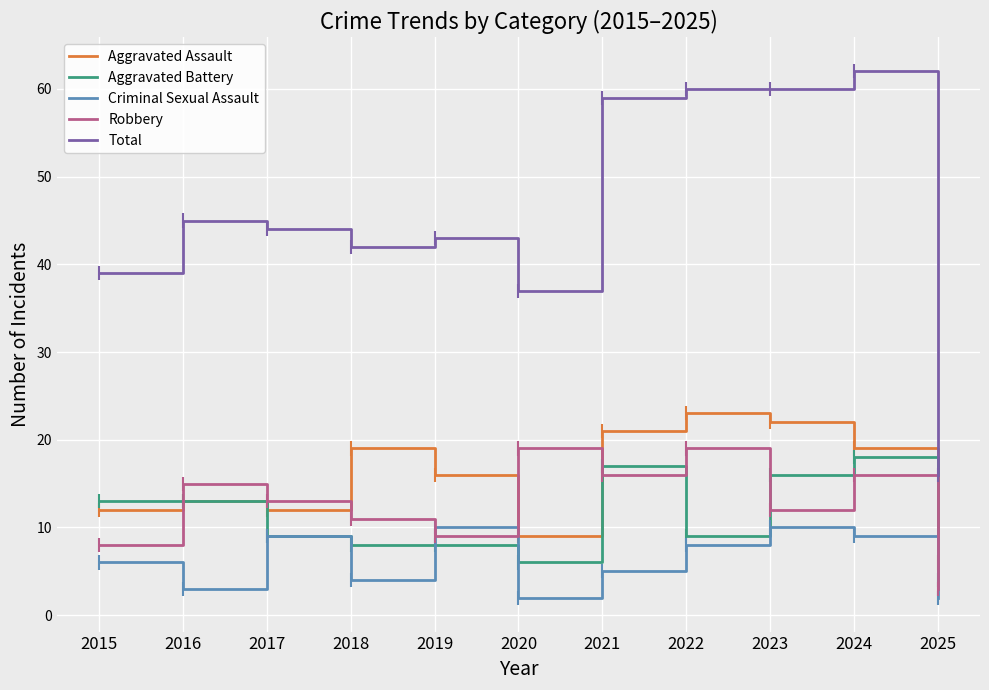

True or false: Criminal Sexual Assault and Total intersect in this chart.

False